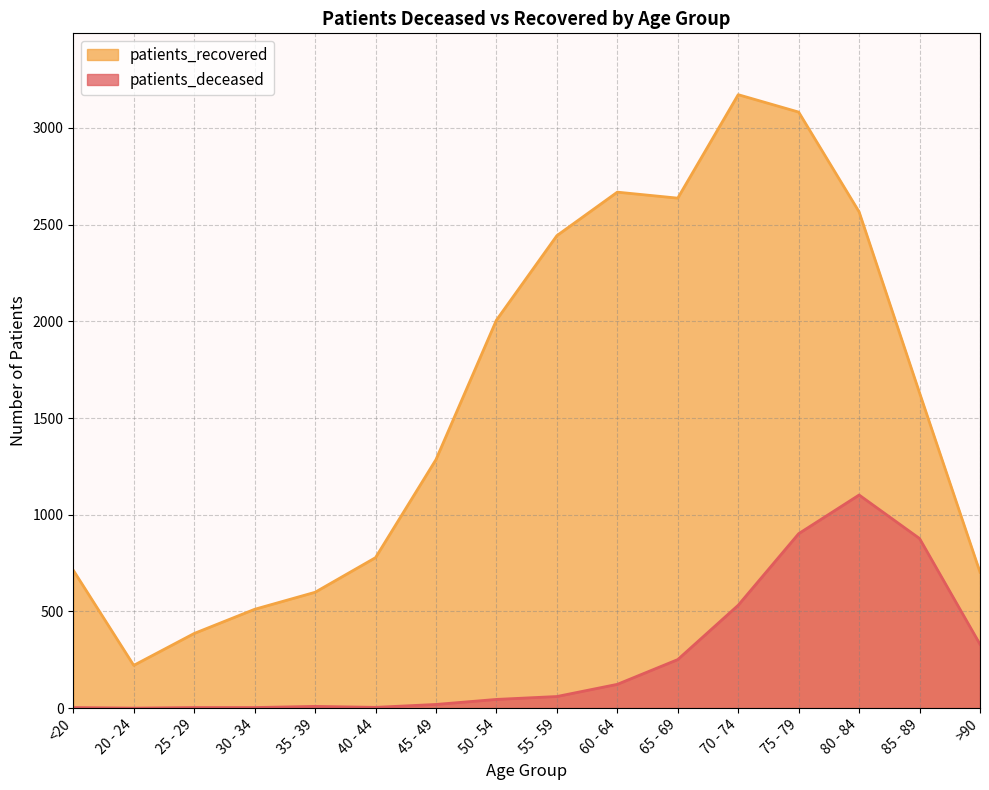

The value of patients_deceased at 20 - 24 is 765. True or false?

False